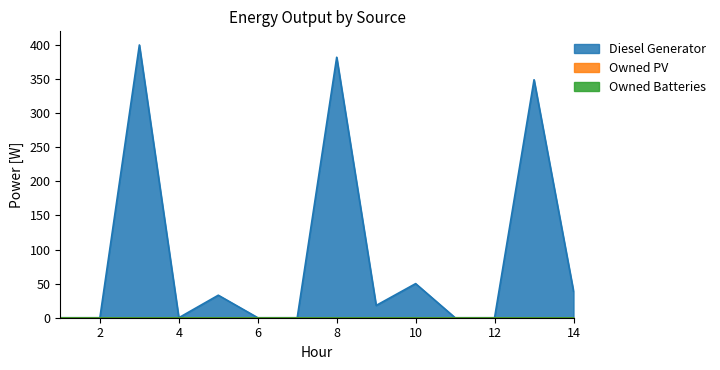

True or false: Diesel Generator and Owned Batteries cross at least once.

False